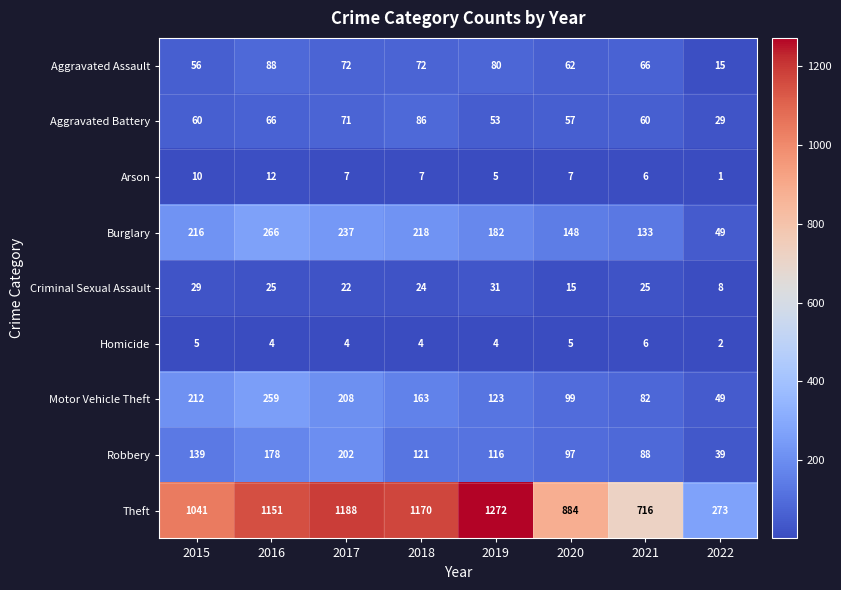

At which category is the sum across all series the highest?

2016